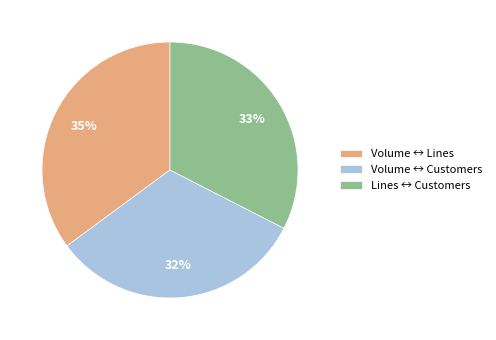

To the nearest percent, what is the difference between the largest and smallest slice percentages?

3%